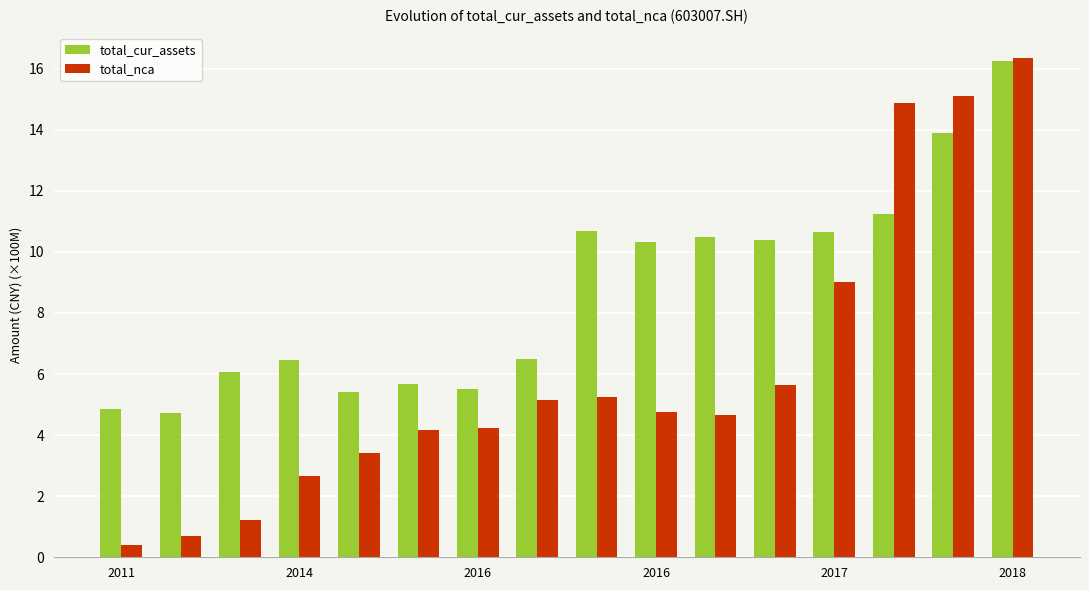

What is the smallest value displayed?

0.4